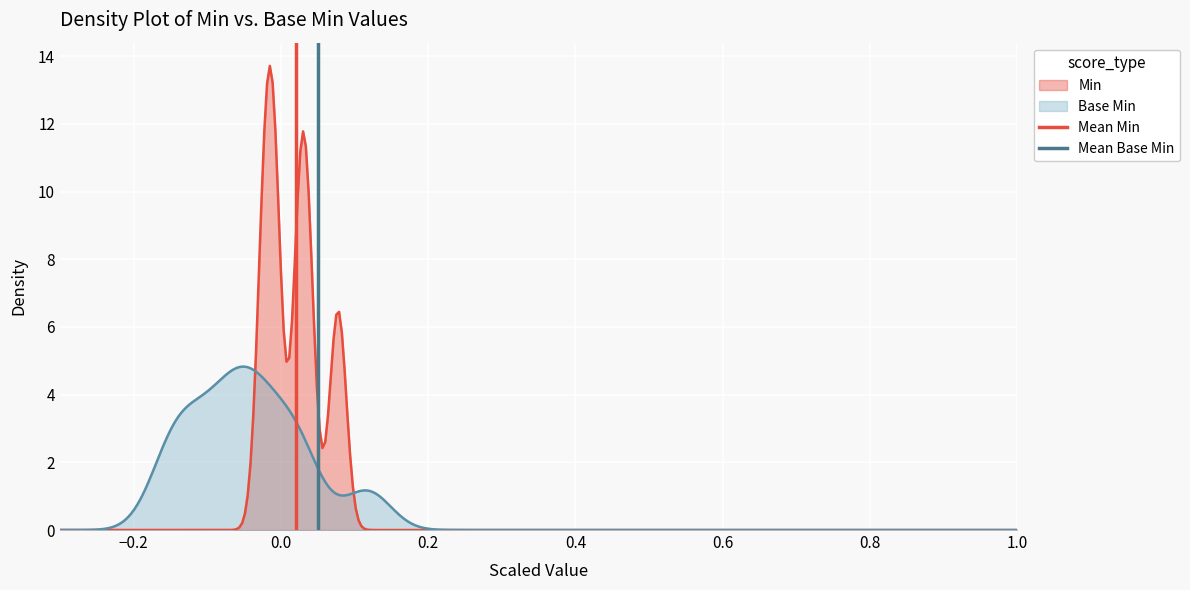

What is the sum of all Mean Min values?

1